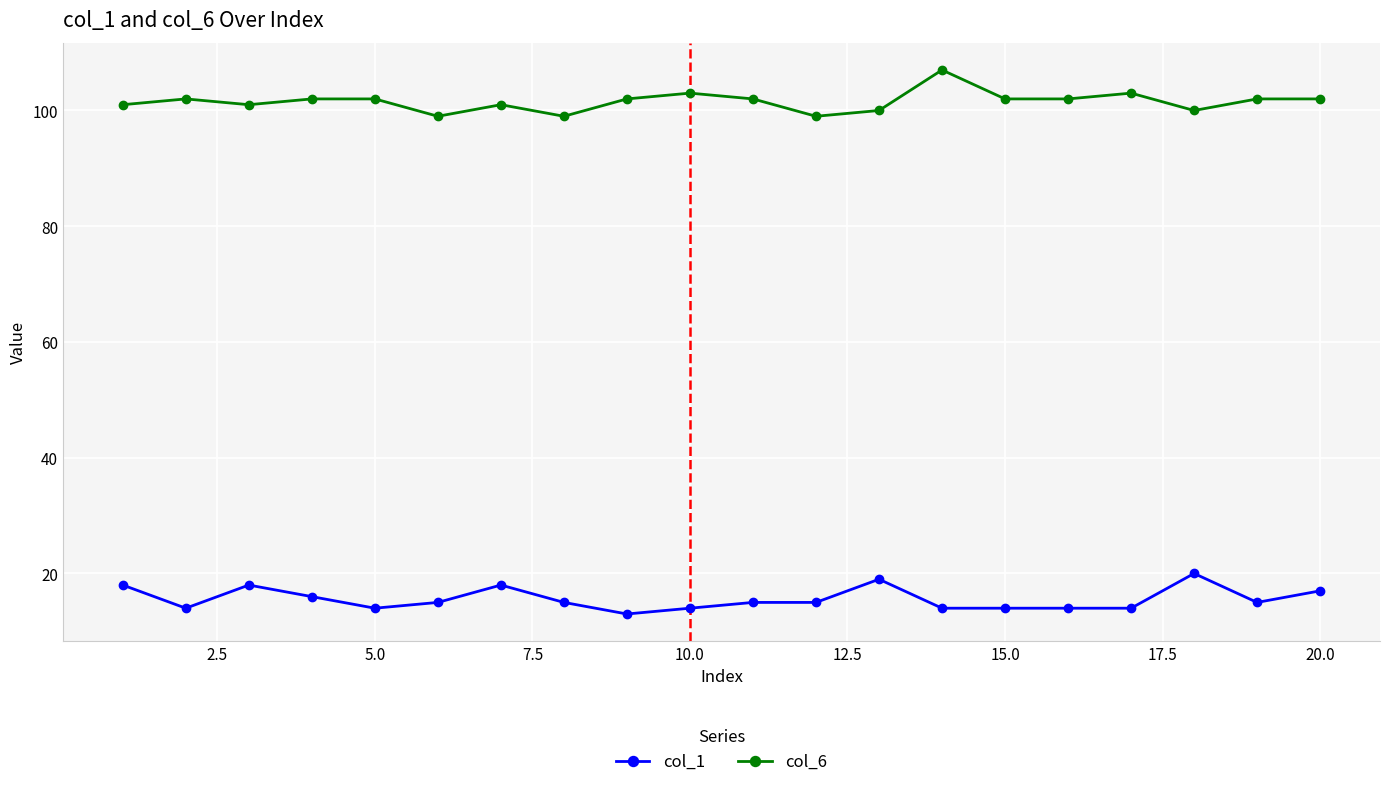

What is the average value of the col_1 series?

16